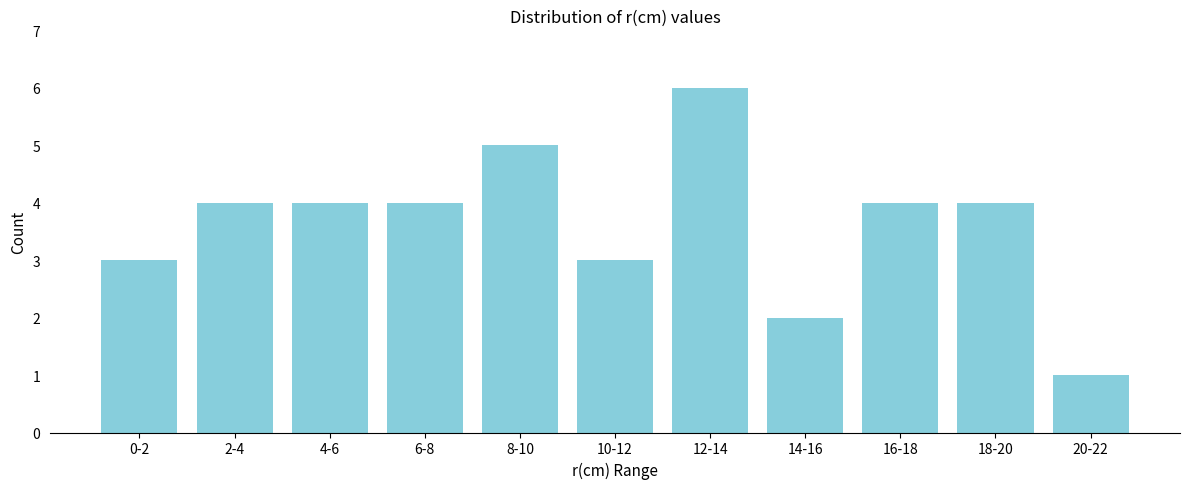

Reading left to right, extract all data points from this chart.

3	4	4	4	5	3	6	2	4	4	1